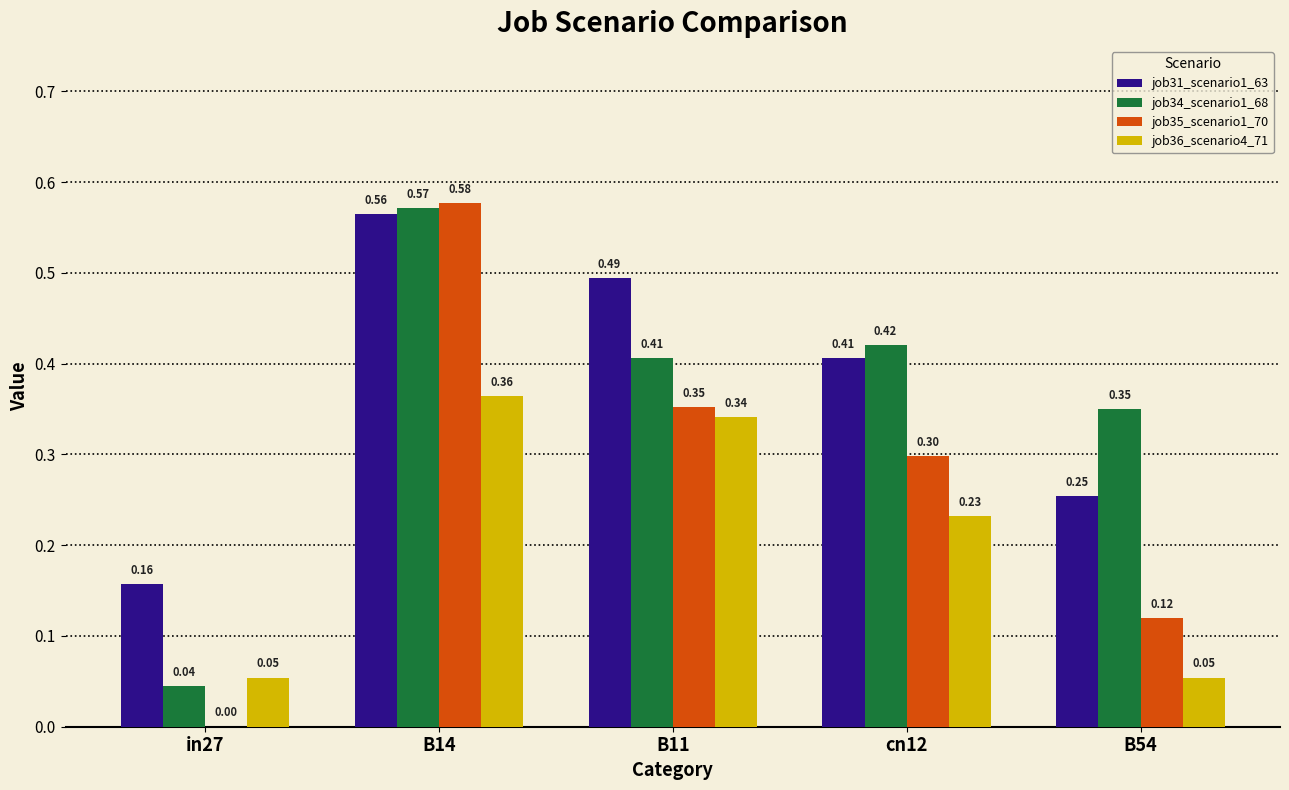

What is the total value across all series at cn12?

1.4